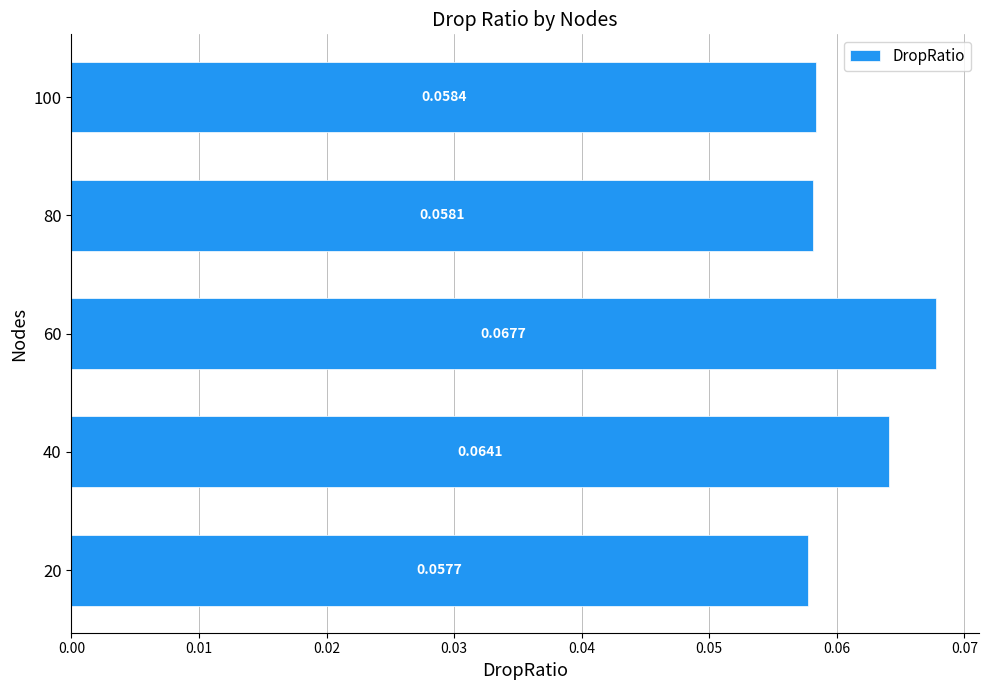

List the labels in order of value, largest first.

60, 40, 100, 80, 20